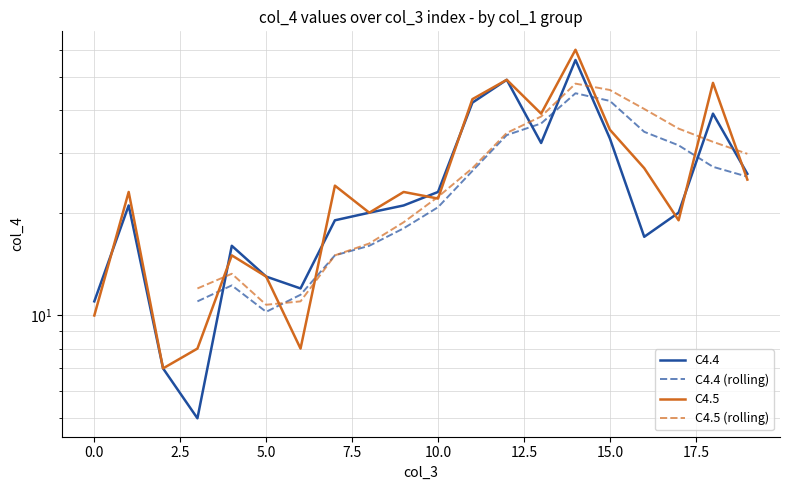

Between 1 and 16, which series saw the biggest shift?

C4.4